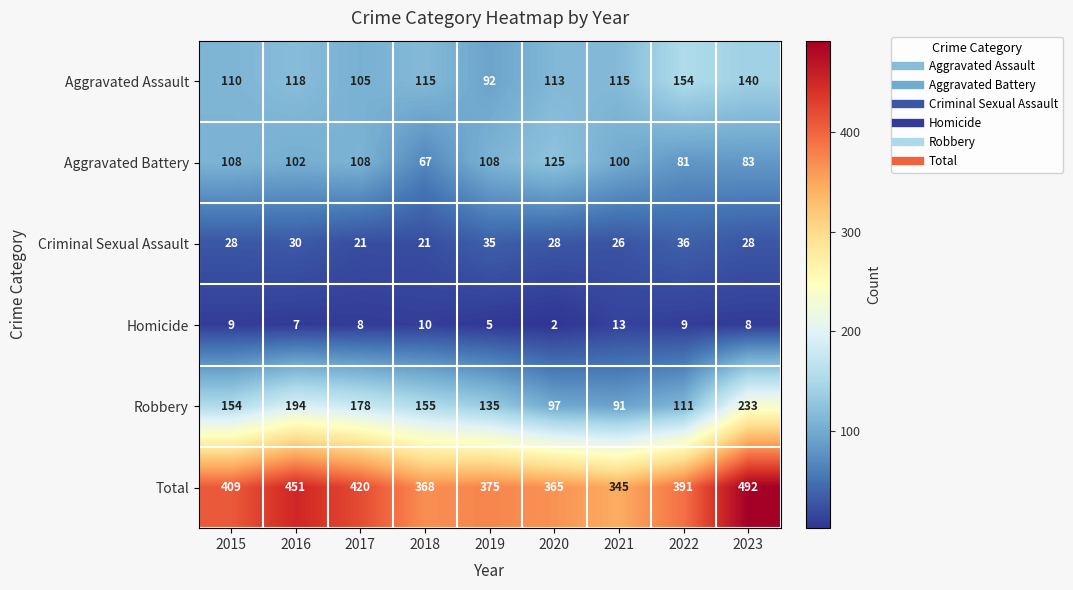

What is the average value of the Criminal Sexual Assault series?

28